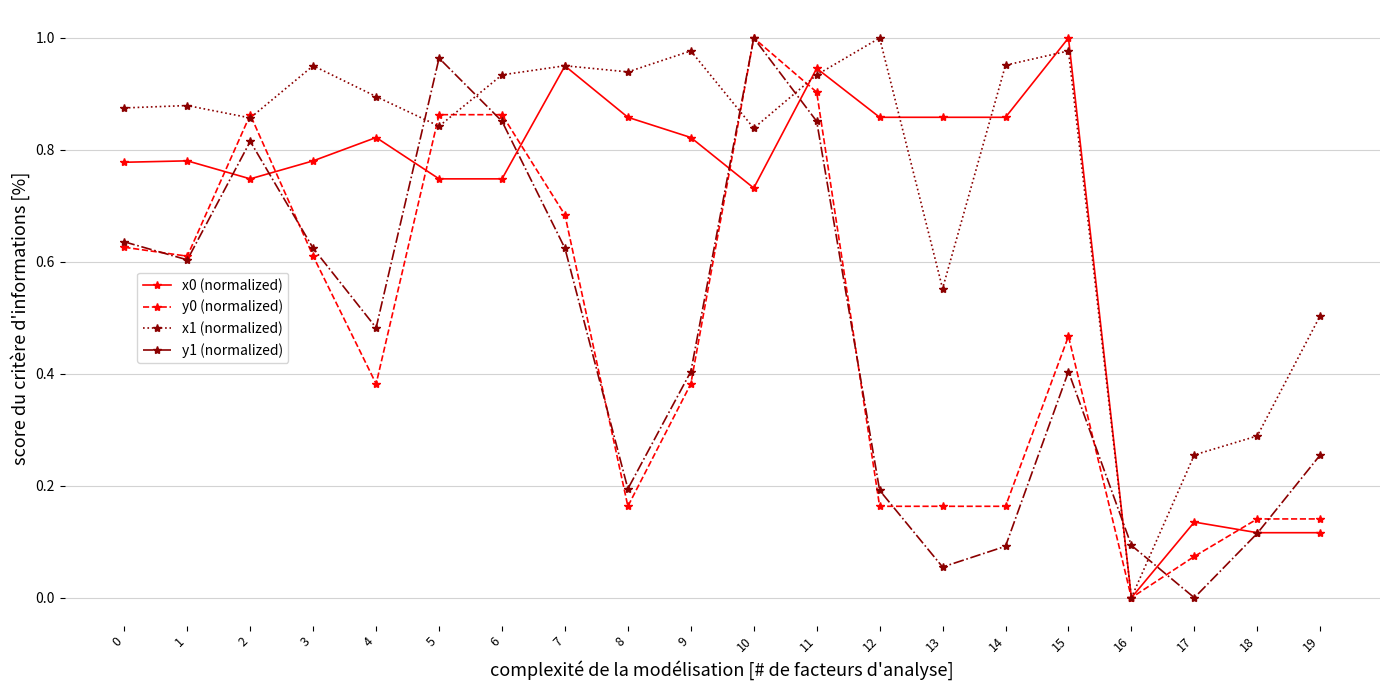

At how many categories does at least one series exceed 0?

20